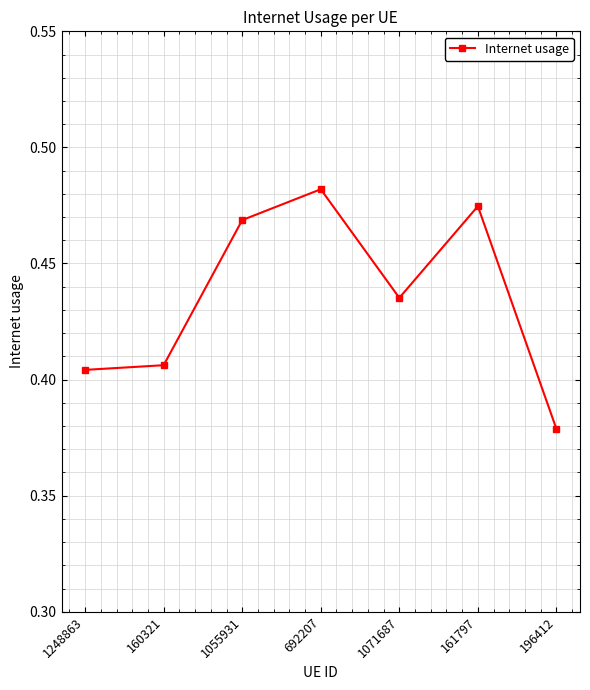

Which category has the lowest value across all series?

196412